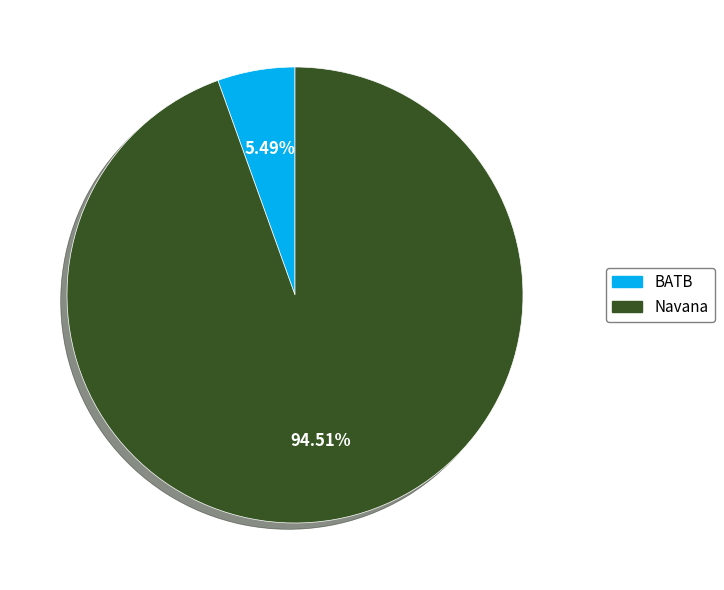

What percentage is the Navana slice, to the nearest percent?

95%